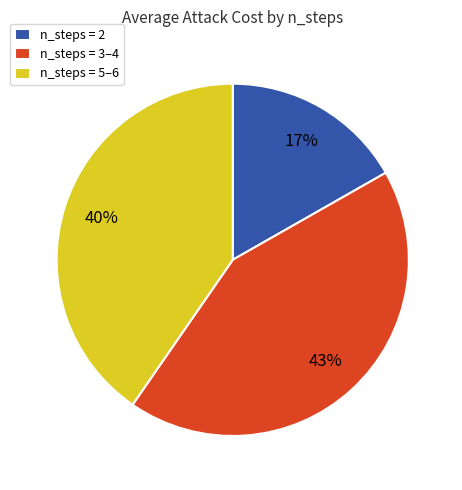

True or false: n_steps = 2 accounts for 17% of the total.

True